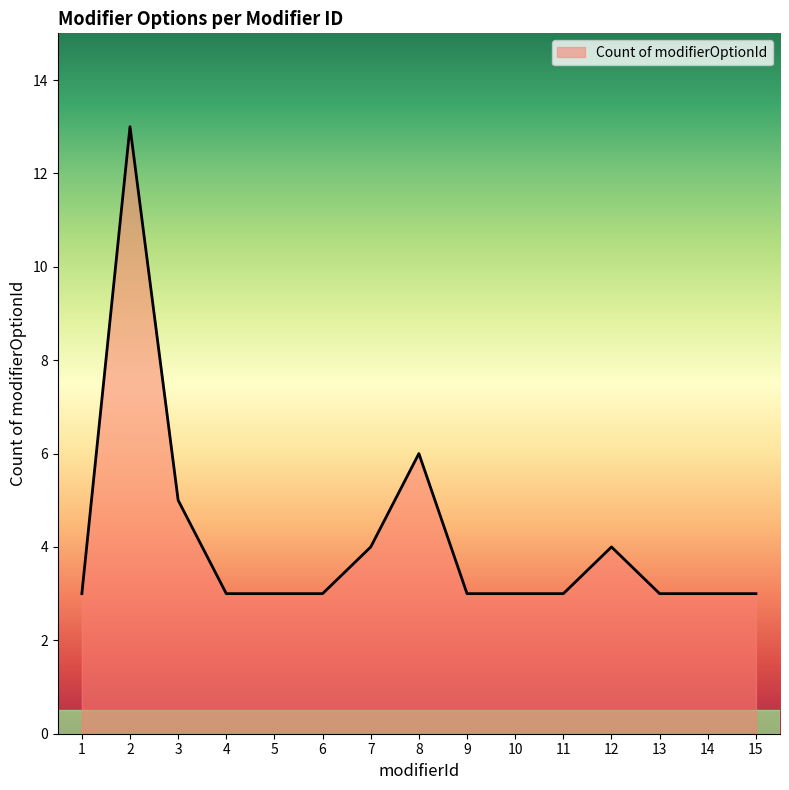

What is the ratio of the value at 8 to the value at 12?

1.5